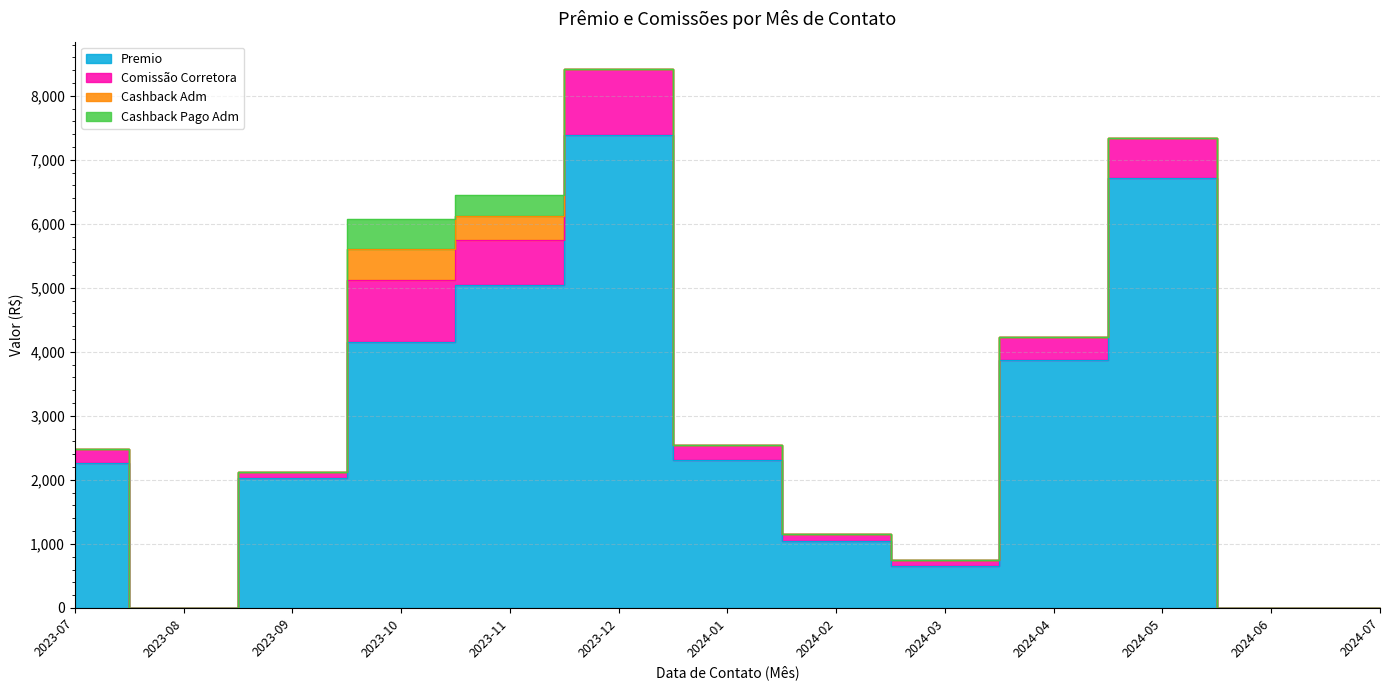

At which label does Comissão Corretora reach its peak?

2023-12